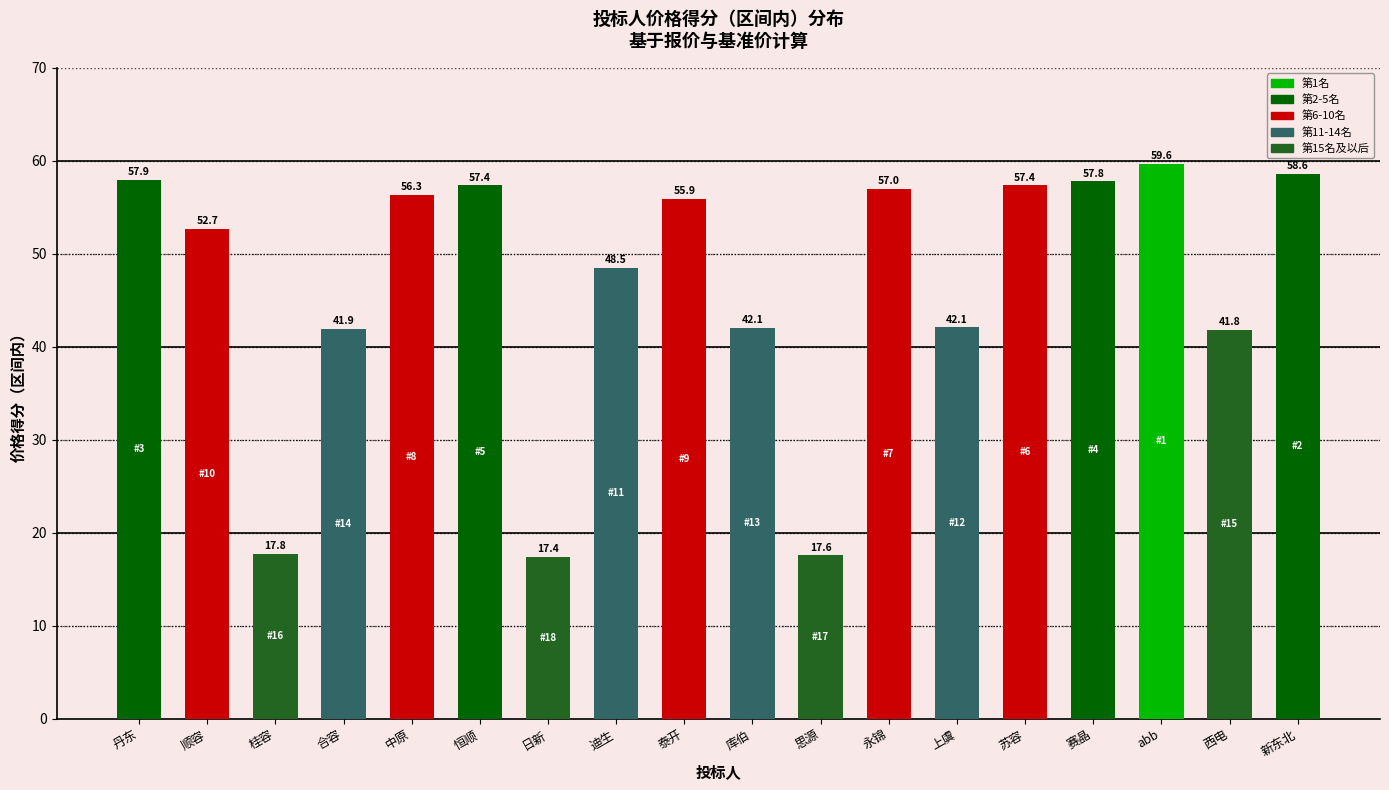

How many data points are less than 55?

9